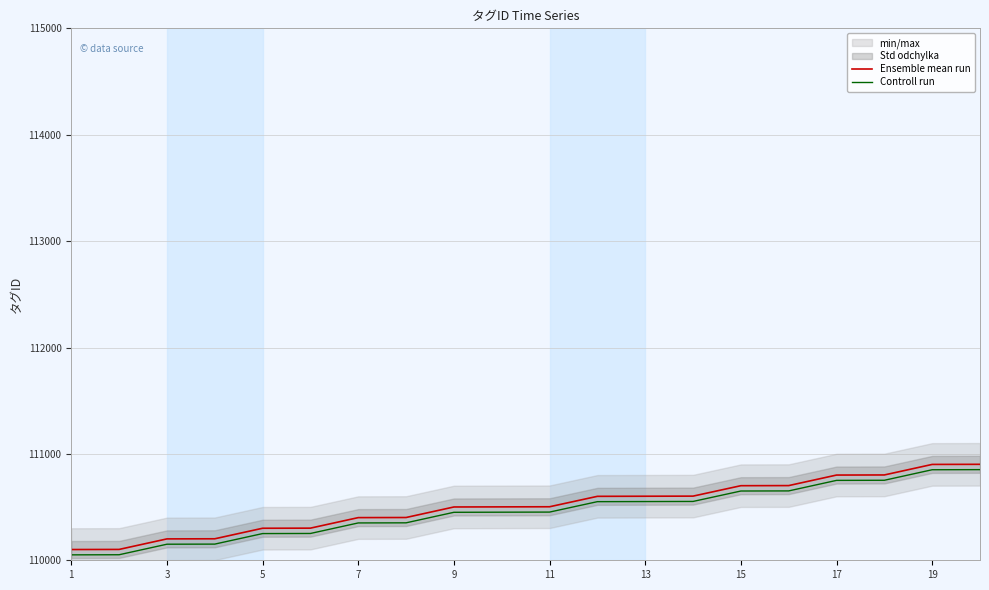

What is the minimum value shown in the chart?

110051